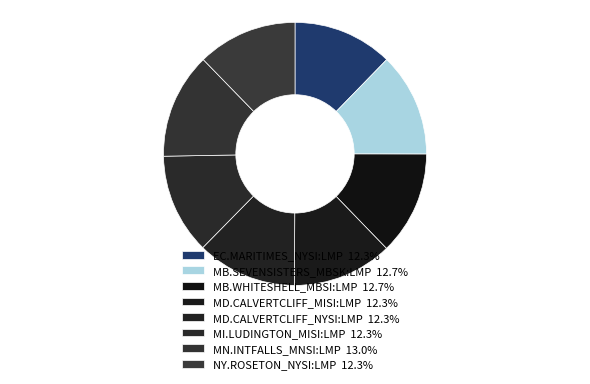

True or false: EC.MARITIMES_NYSI:LMP accounts for 12% of the total.

True